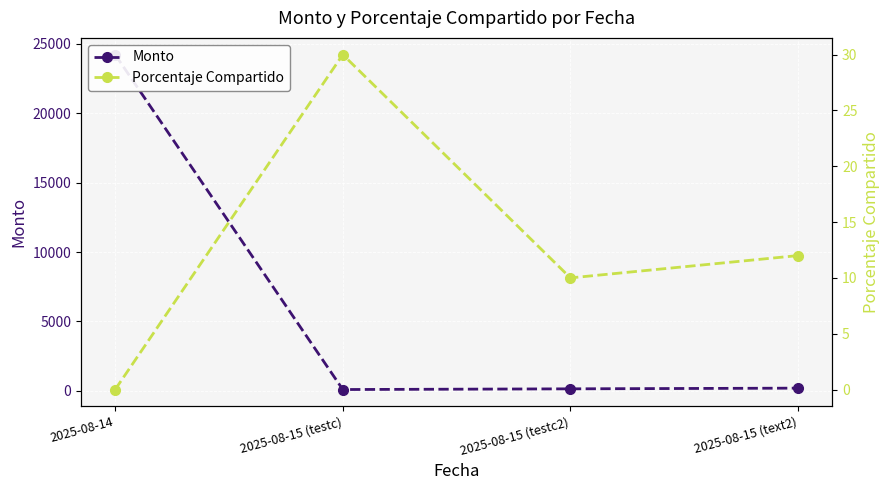

What position from the left is 2025-08-15 (testc2)?

3